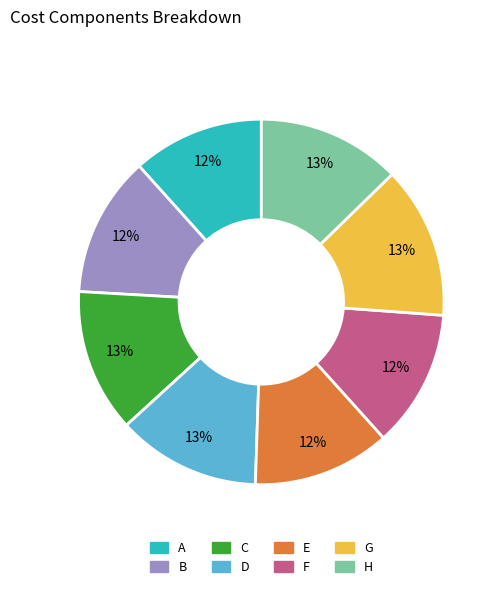

Does F represent more than half of the total?

No